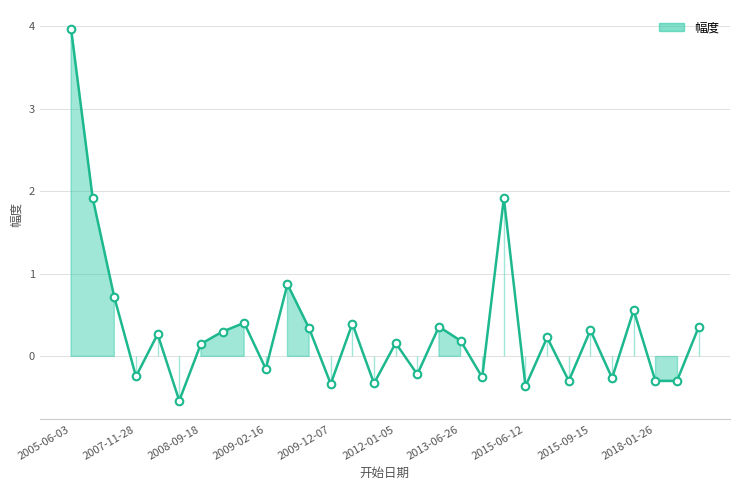

What is the change in value from 2014-01-20 to 2018-01-26?

-2.2